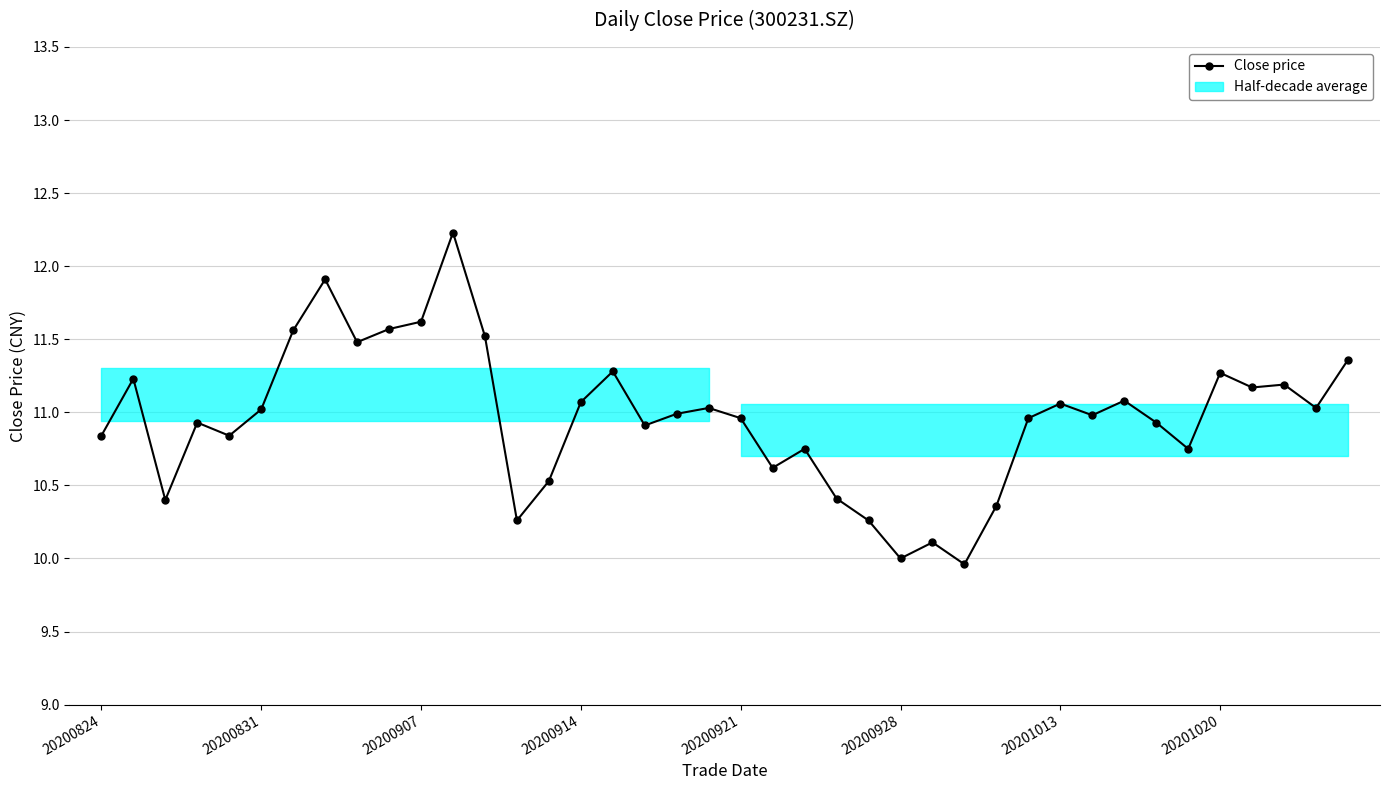

Rank the categories by value from highest to lowest.

11, 20201020, 10, 9, 20201013, 12, 8, 39, 16, 35, 20200831, 37, 36, 32, 15, 30, 19, 38, 20200928, 18, 31, 20, 29, 20200914, 33, 17, 20200824, 20200921, 22, 34, 21, 14, 23, 20200907, 28, 13, 24, 26, 25, 27